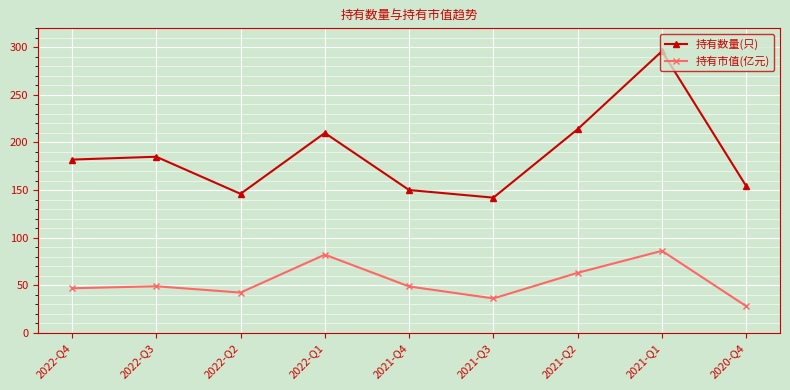

What is the difference between the highest and lowest values at 2021-Q3?

106.0